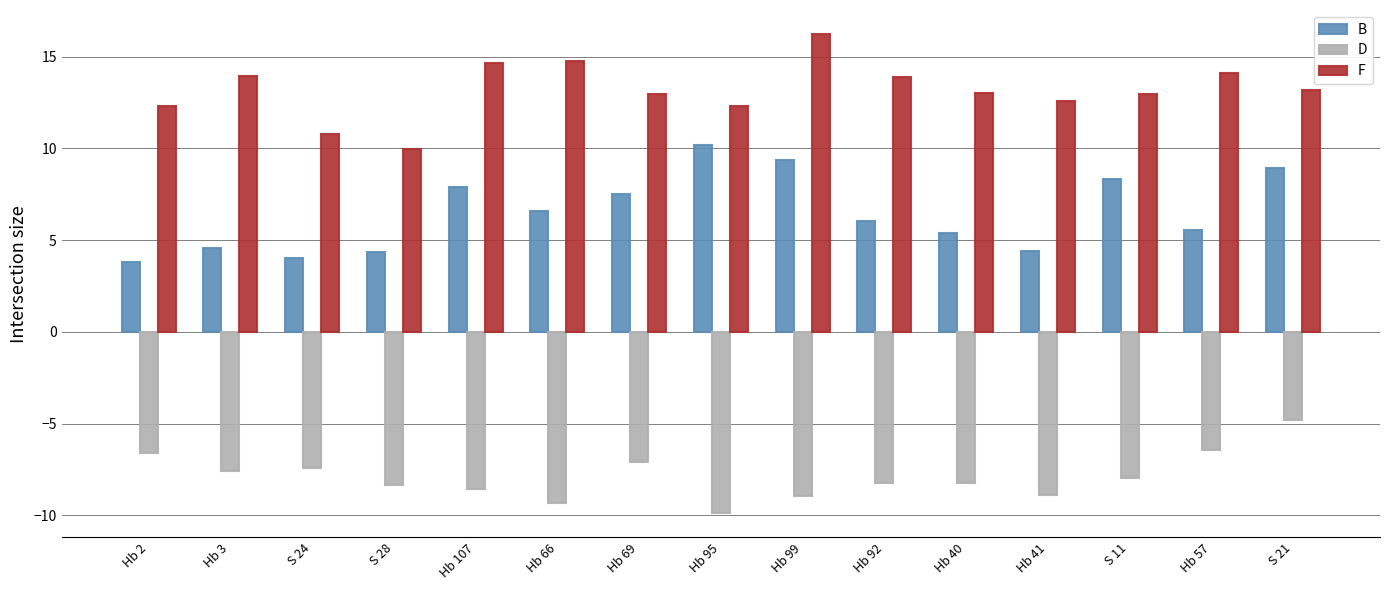

What is the difference between the highest and lowest values at S 28?

18.3